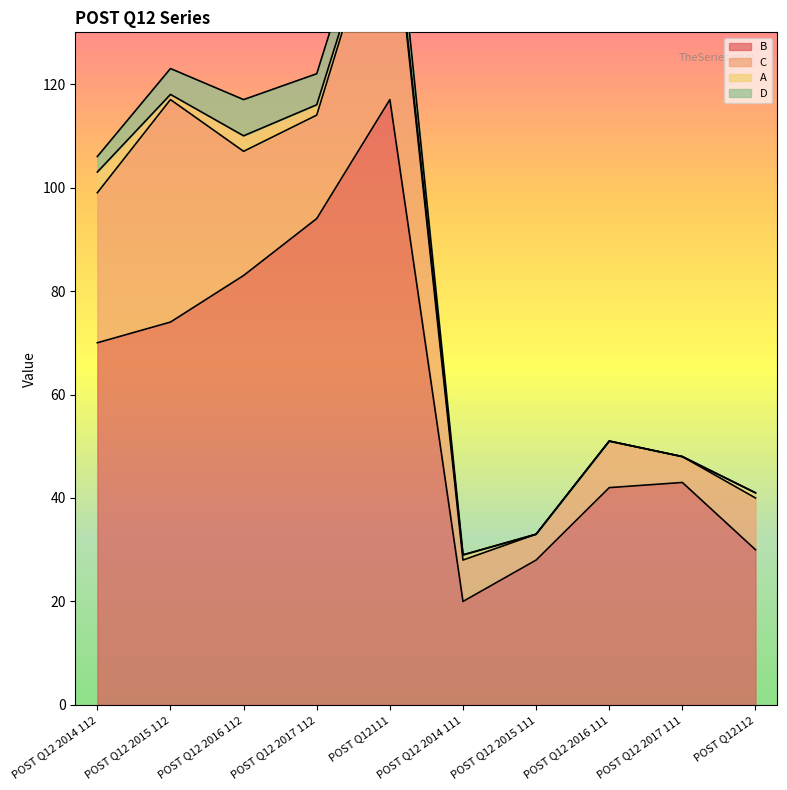

At which category is the sum across all series the highest?

POST Q12111